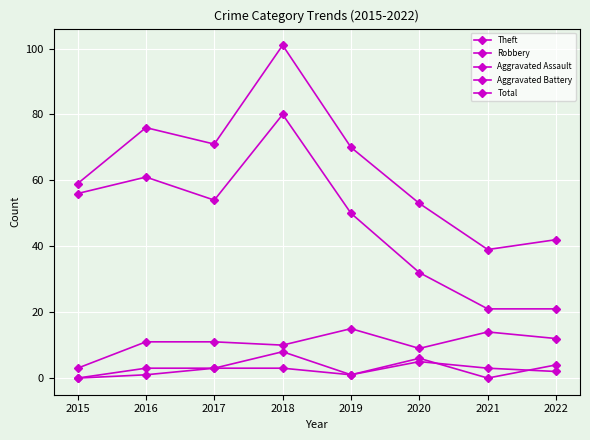

Reading left to right, list all the values displayed in this chart.

Theft: 2015=56	2016=61	2017=54	2018=80	2019=50	2020=32	2021=21	2022=21
Robbery: 2015=3	2016=11	2017=11	2018=10	2019=15	2020=9	2021=14	2022=12
Aggravated Assault: 2015=0	2016=3	2017=3	2018=3	2019=1	2020=6	2021=0	2022=4
Aggravated Battery: 2015=0	2016=1	2017=3	2018=8	2019=1	2020=5	2021=3	2022=2
Total: 2015=59	2016=76	2017=71	2018=101	2019=70	2020=53	2021=39	2022=42